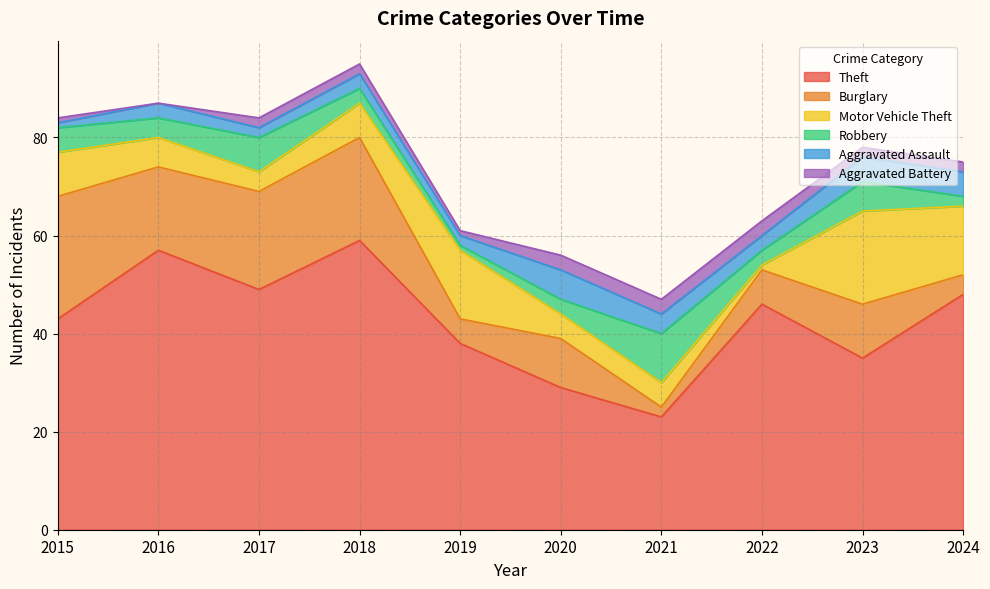

Where is Robbery nearest to the value 5?

2015